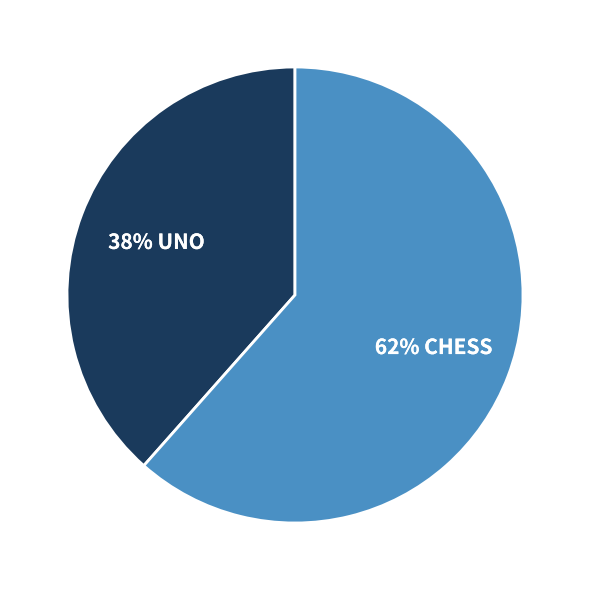

To the nearest percent, what is the average slice percentage?

50%